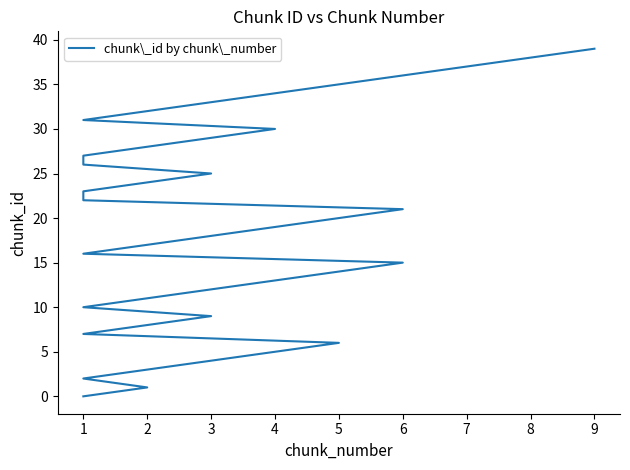

Does the chart have visible grid lines?

No